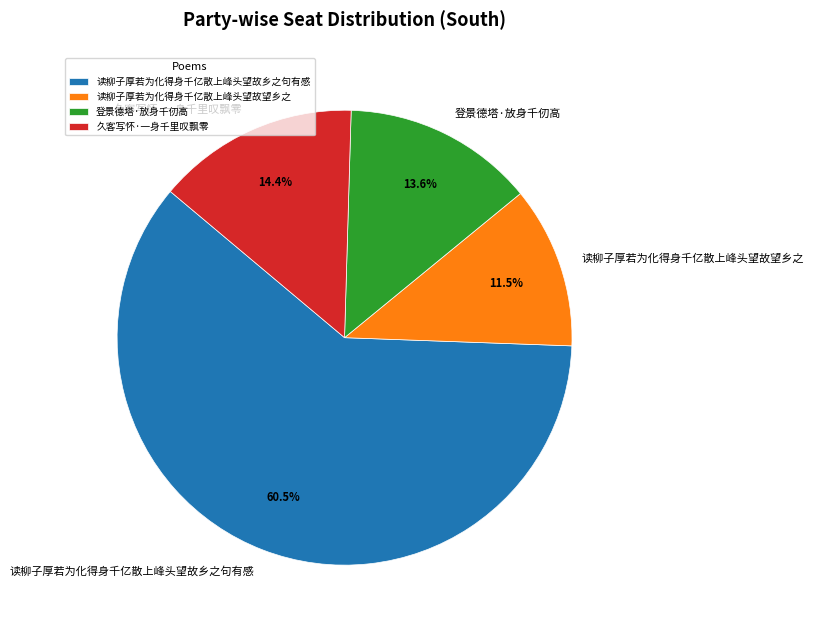

Combined, what portion of the pie is 登景德塔·放身千仞高 and 读柳子厚若为化得身千亿散上峰头望故望乡之?

25.1%